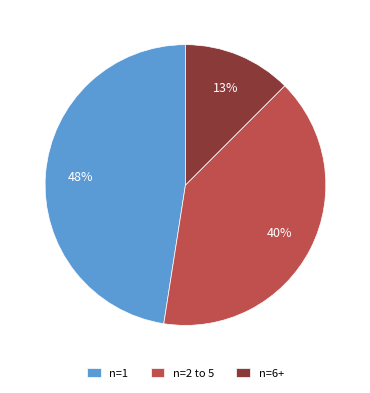

Which slice is the smallest?

n=6+